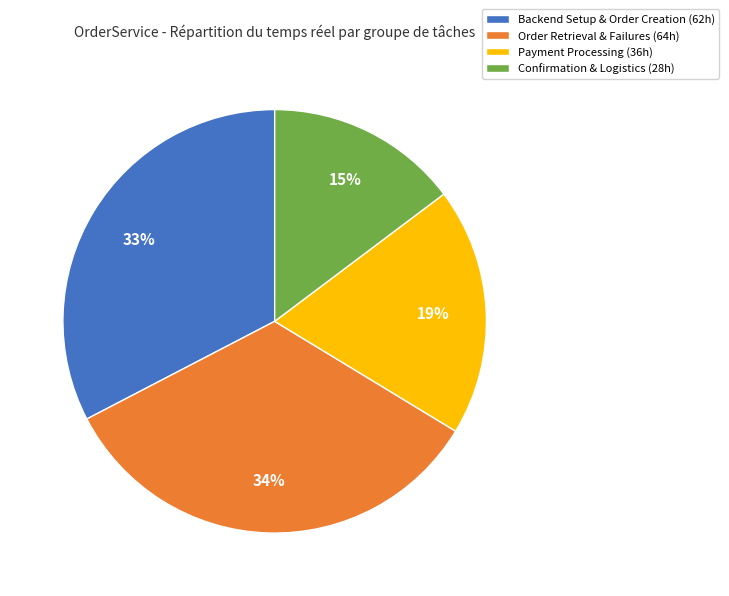

Between Order Retrieval & Failures (64h) and Confirmation & Logistics (28h), which is larger?

Order Retrieval & Failures (64h)